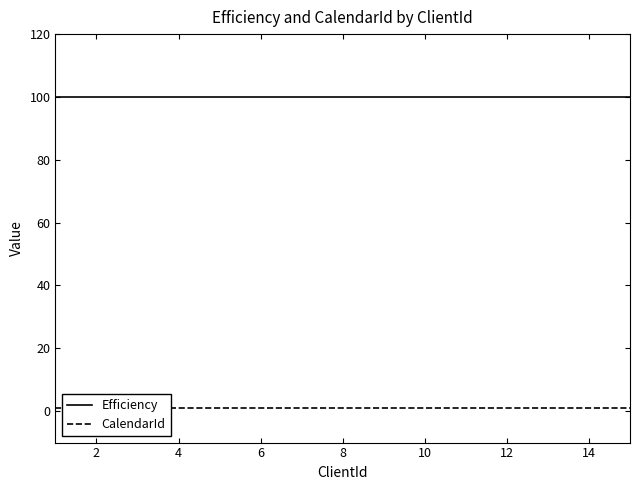

Count the number of categories in the chart.

15